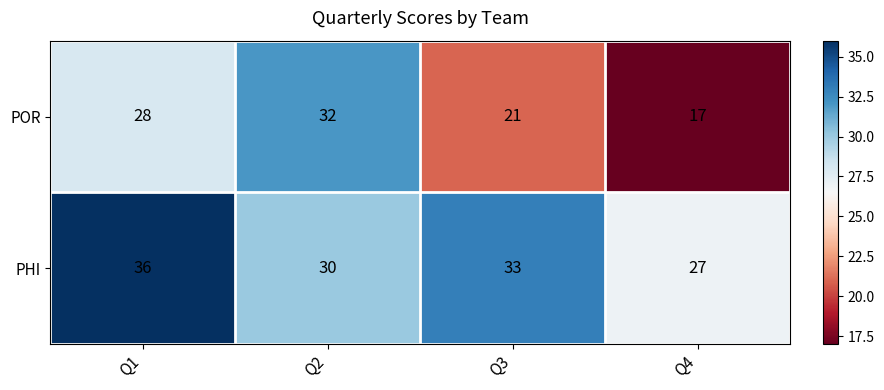

What is the difference between the highest and lowest values at Q4?

10